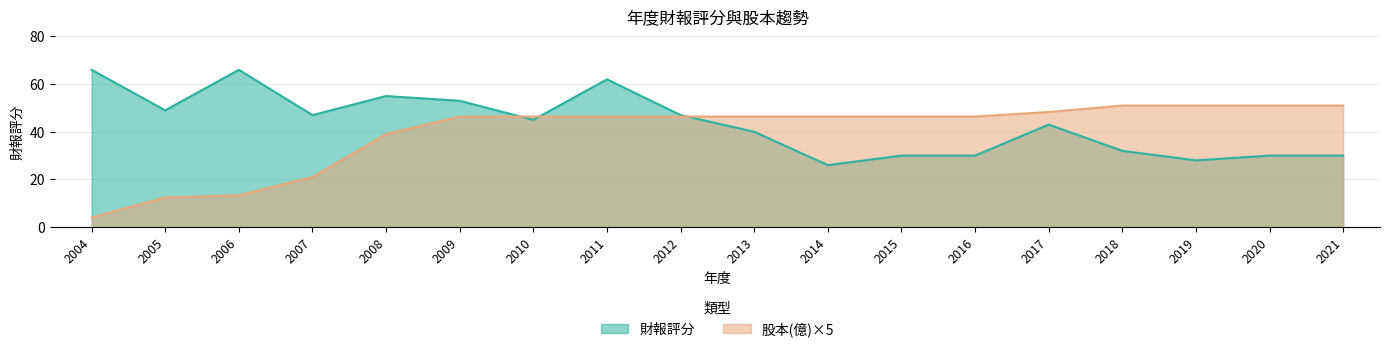

Reading right to left, transcribe all the data shown in this chart.

財報評分: 30.0	30.0	28.0	32.0	43.0	30.0	30.0	26.0	40.0	47.0	62.0	45.0	53.0	55.0	47.0	66.0	49.0	66.0
股本(億): 51.0	51.0	51.0	51.0	48.3	46.4	46.4	46.4	46.4	46.4	46.4	46.4	46.4	39.0	21.0	13.3	12.5	4.1